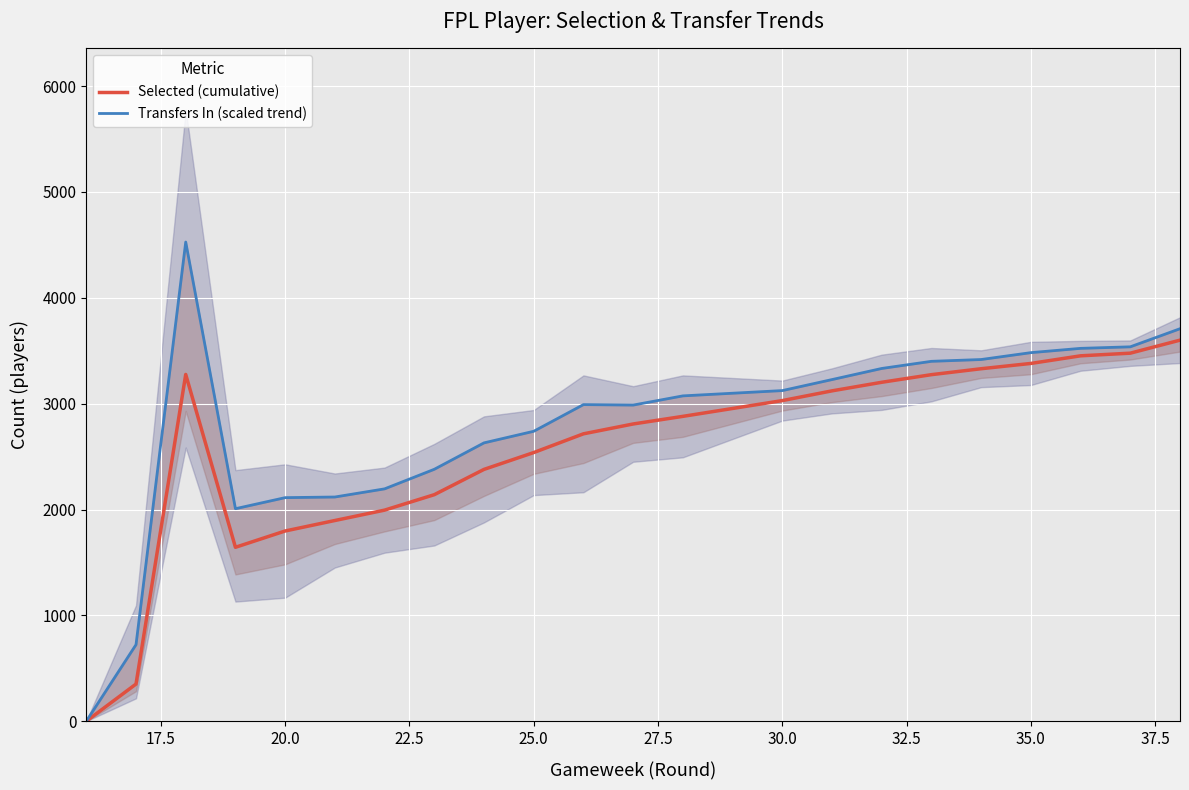

What are all the series names shown in the legend?

Selected (cumulative), Transfers In (scaled trend)